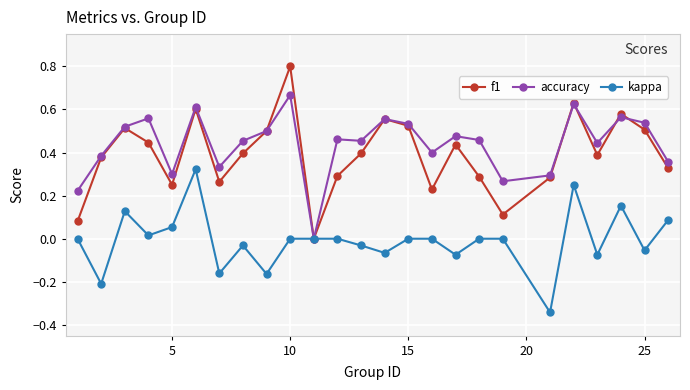

True or false: f1 has more than 0 points higher than both neighbors.

True